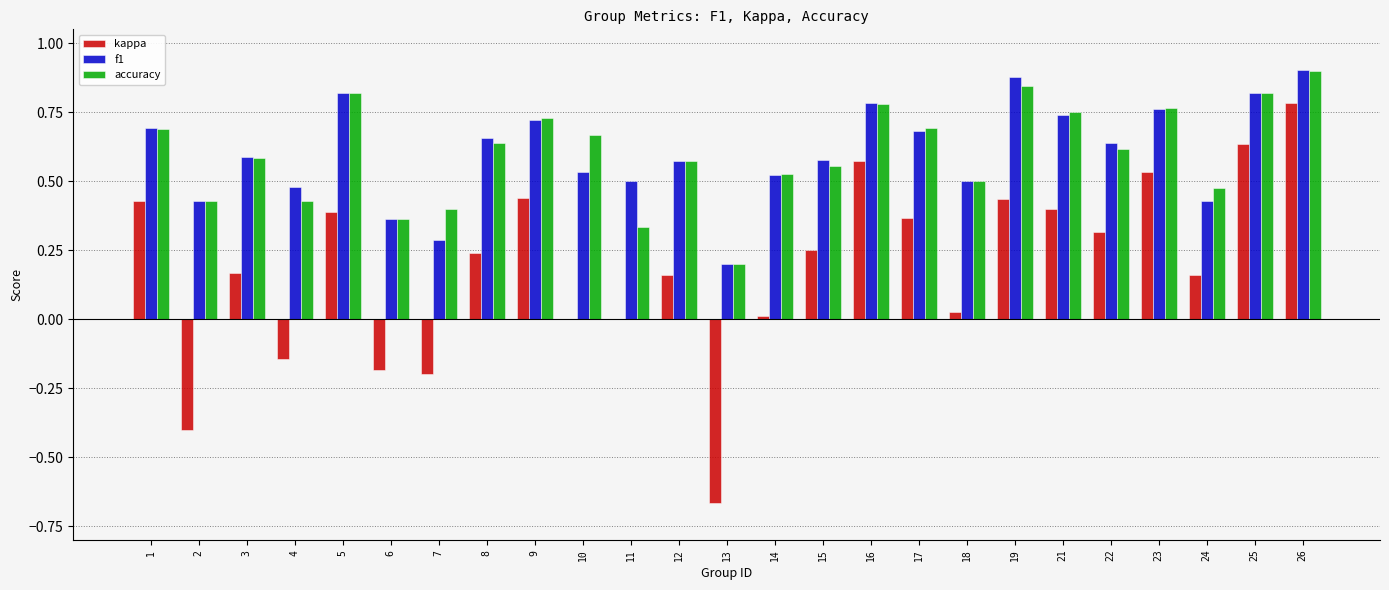

What is the sum of all f1 values?

15.1